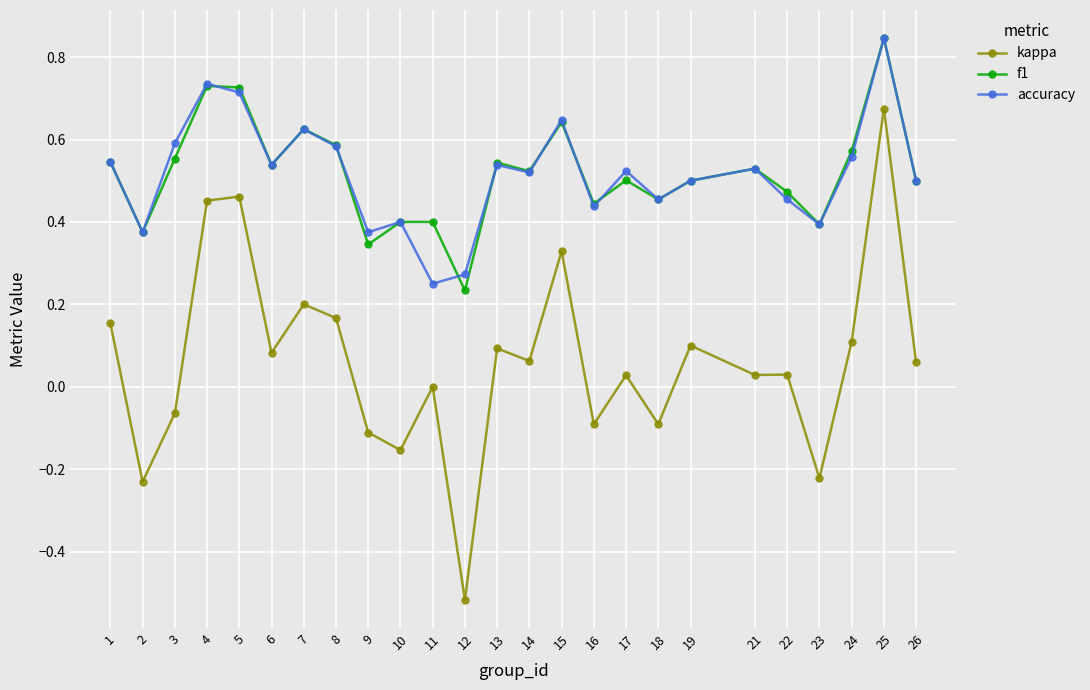

Which category has the lowest value across all series?

12